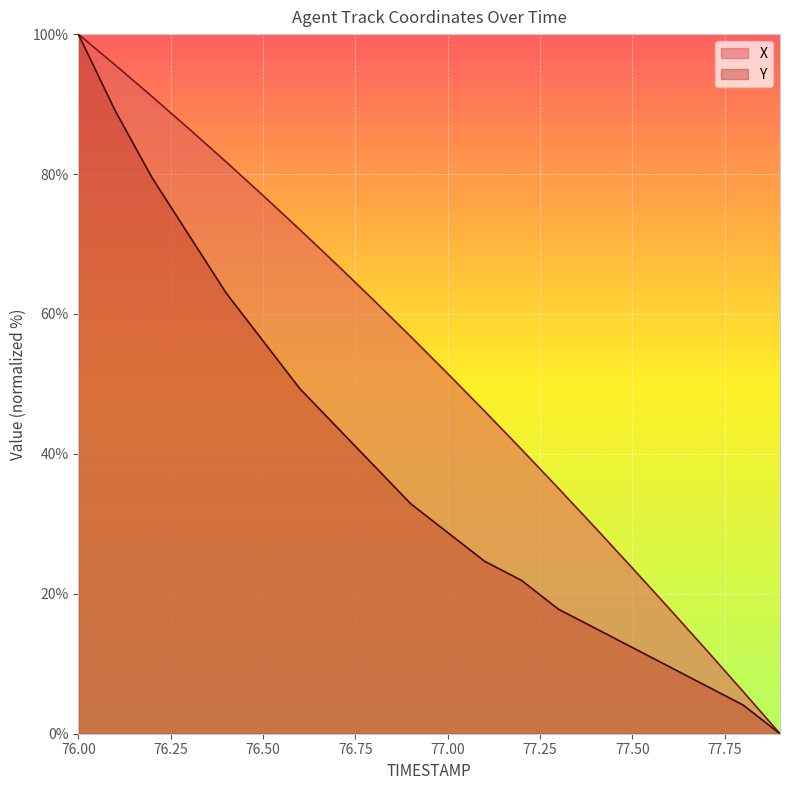

What are all the series names shown in the legend?

X, Y